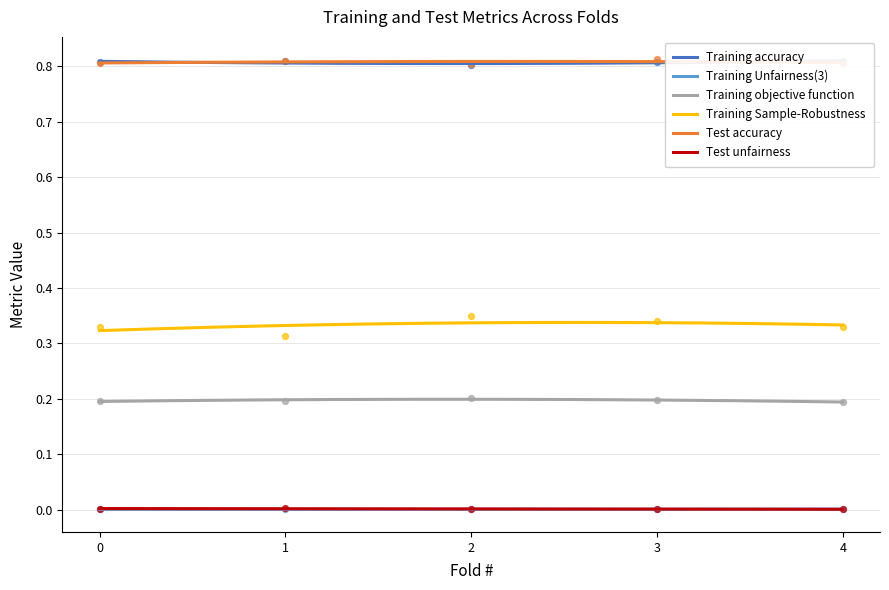

What is the total value across all series at 2?

2.2